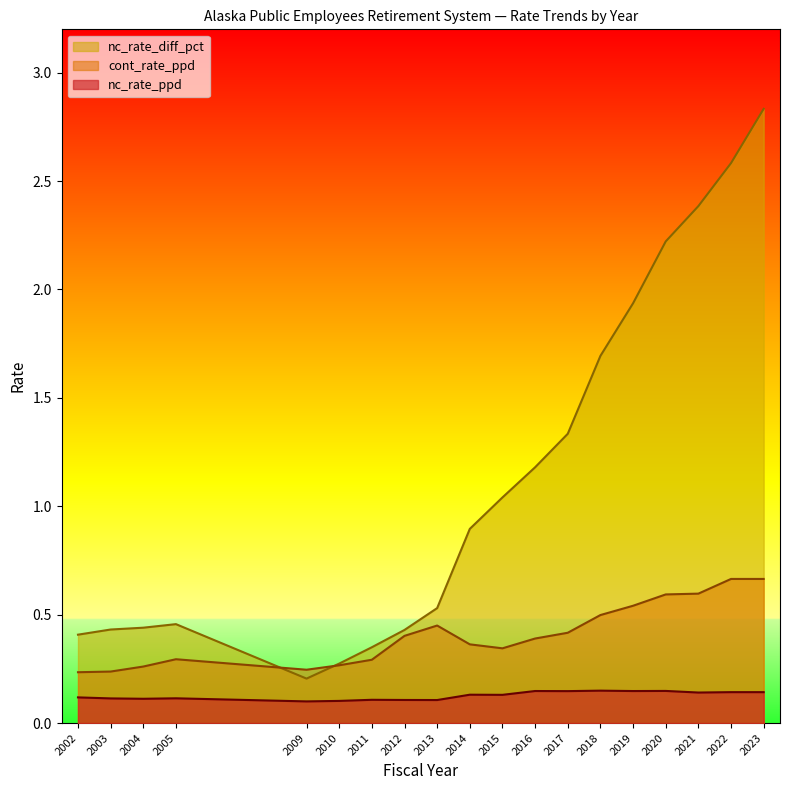

True or false: nc_rate_ppd and nc_rate_diff_pct cross at least once.

False